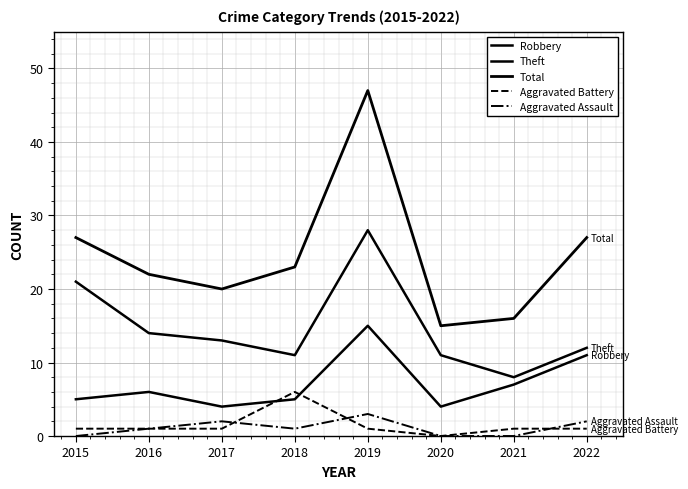

What is the difference between the highest and lowest values at 2020?

15